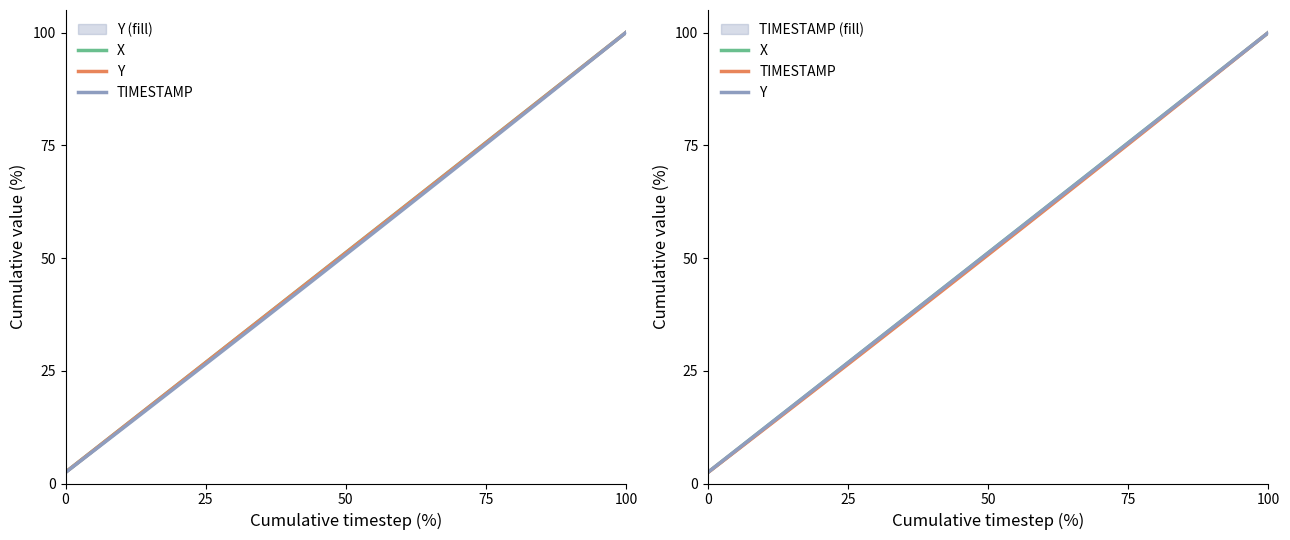

Is it true that Y equals 43.4 at 36?

False